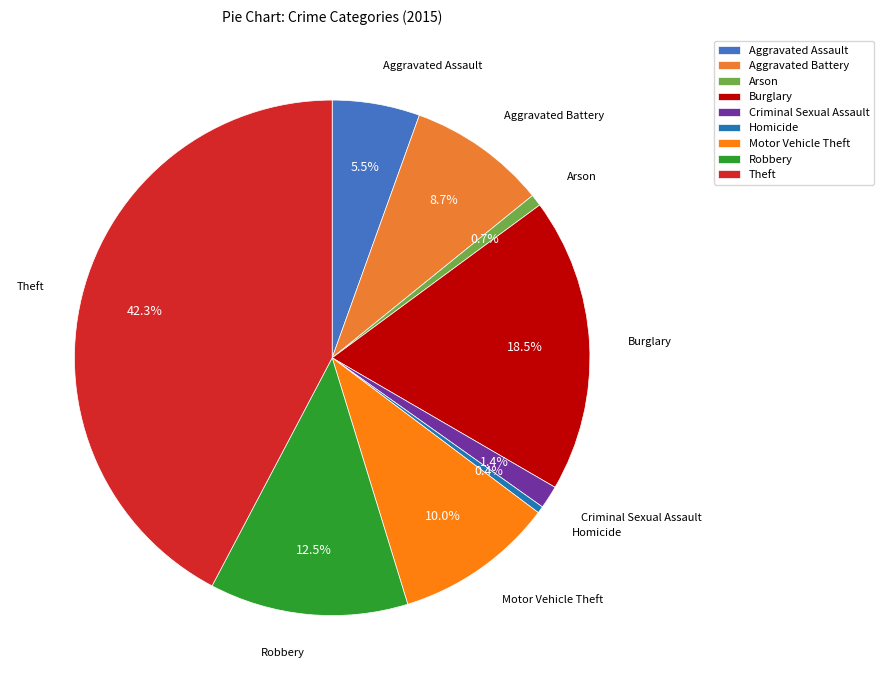

Does Arson account for over 50% of the chart?

No